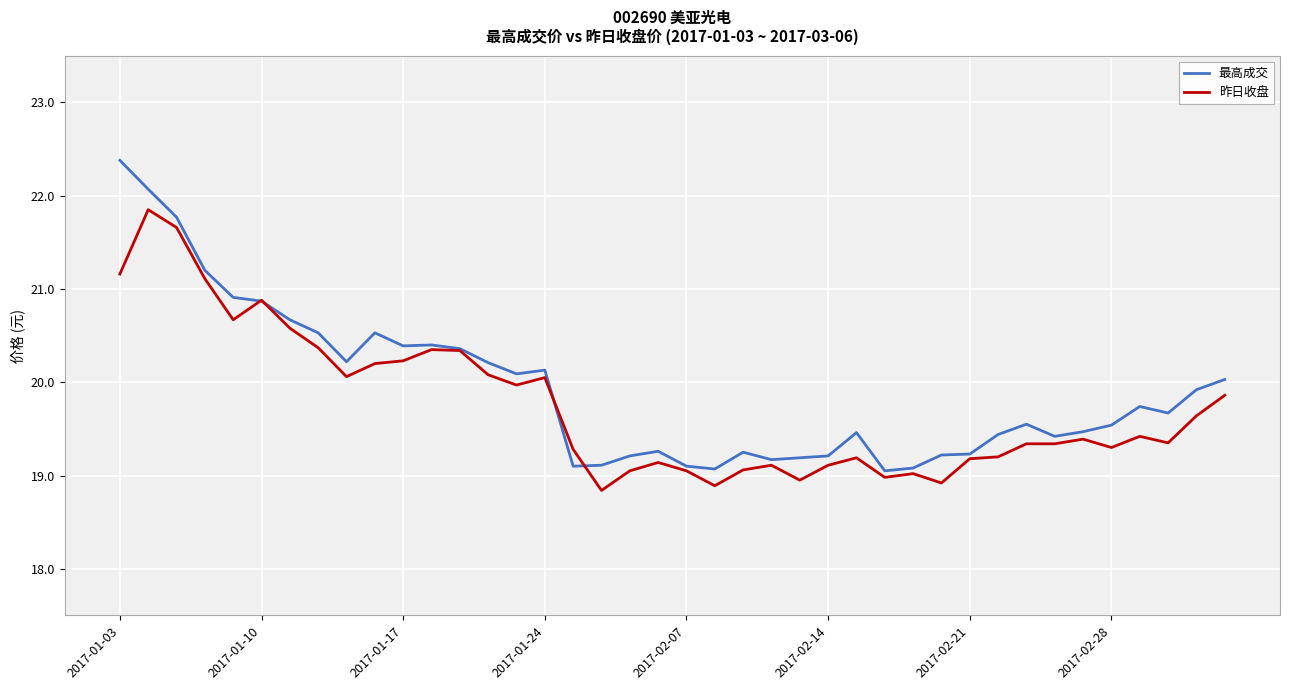

Which series has the widest spread of values?

最高成交